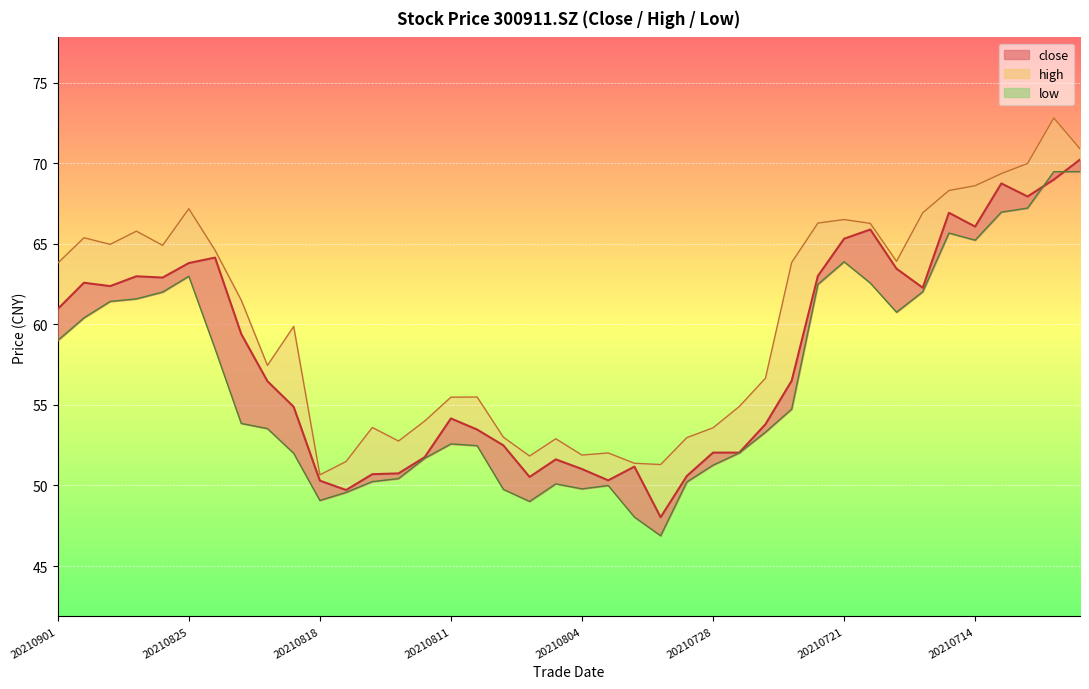

Reading right to left, list all the values displayed in this chart.

close: 70.2	69.0	67.9	68.7	66.1	66.9	62.3	63.5	65.9	65.3	63.0	56.5	53.8	52.0	52.0	50.6	48.0	51.2	50.3	51.0	51.6	50.5	52.5	53.5	54.2	51.8	50.8	50.7	49.7	50.3	54.9	56.5	59.4	64.1	63.8	62.9	63.0	62.4	62.6	61.0
high: 70.9	72.8	70.0	69.3	68.6	68.3	66.9	63.9	66.3	66.5	66.3	63.8	56.7	54.9	53.6	53.0	51.3	51.4	52.0	51.9	52.9	51.8	53.0	55.5	55.5	54.0	52.8	53.6	51.5	50.7	59.9	57.5	61.5	64.6	67.2	64.9	65.8	65.0	65.4	63.8
low: 69.5	69.5	67.2	67.0	65.2	65.7	62.0	60.8	62.6	63.9	62.5	54.7	53.3	52.0	51.3	50.2	46.9	48.0	50.0	49.8	50.1	49.0	49.8	52.5	52.6	51.7	50.4	50.2	49.6	49.1	52.0	53.5	53.9	58.5	63.0	62.0	61.6	61.4	60.4	59.0